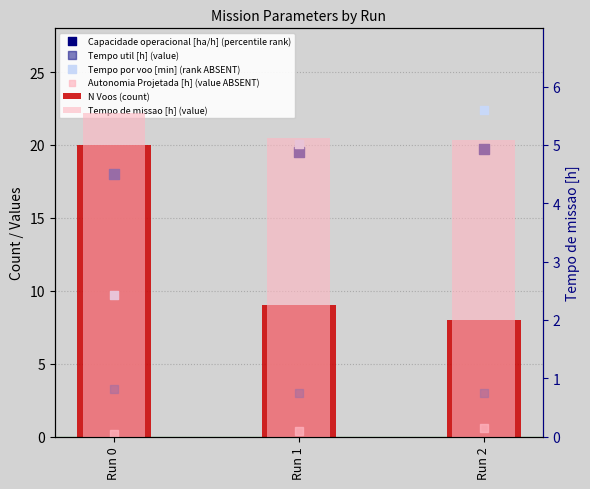

Which series has the largest Y range (max minus min)?

Tempo por voo [min] (rank ABSENT)